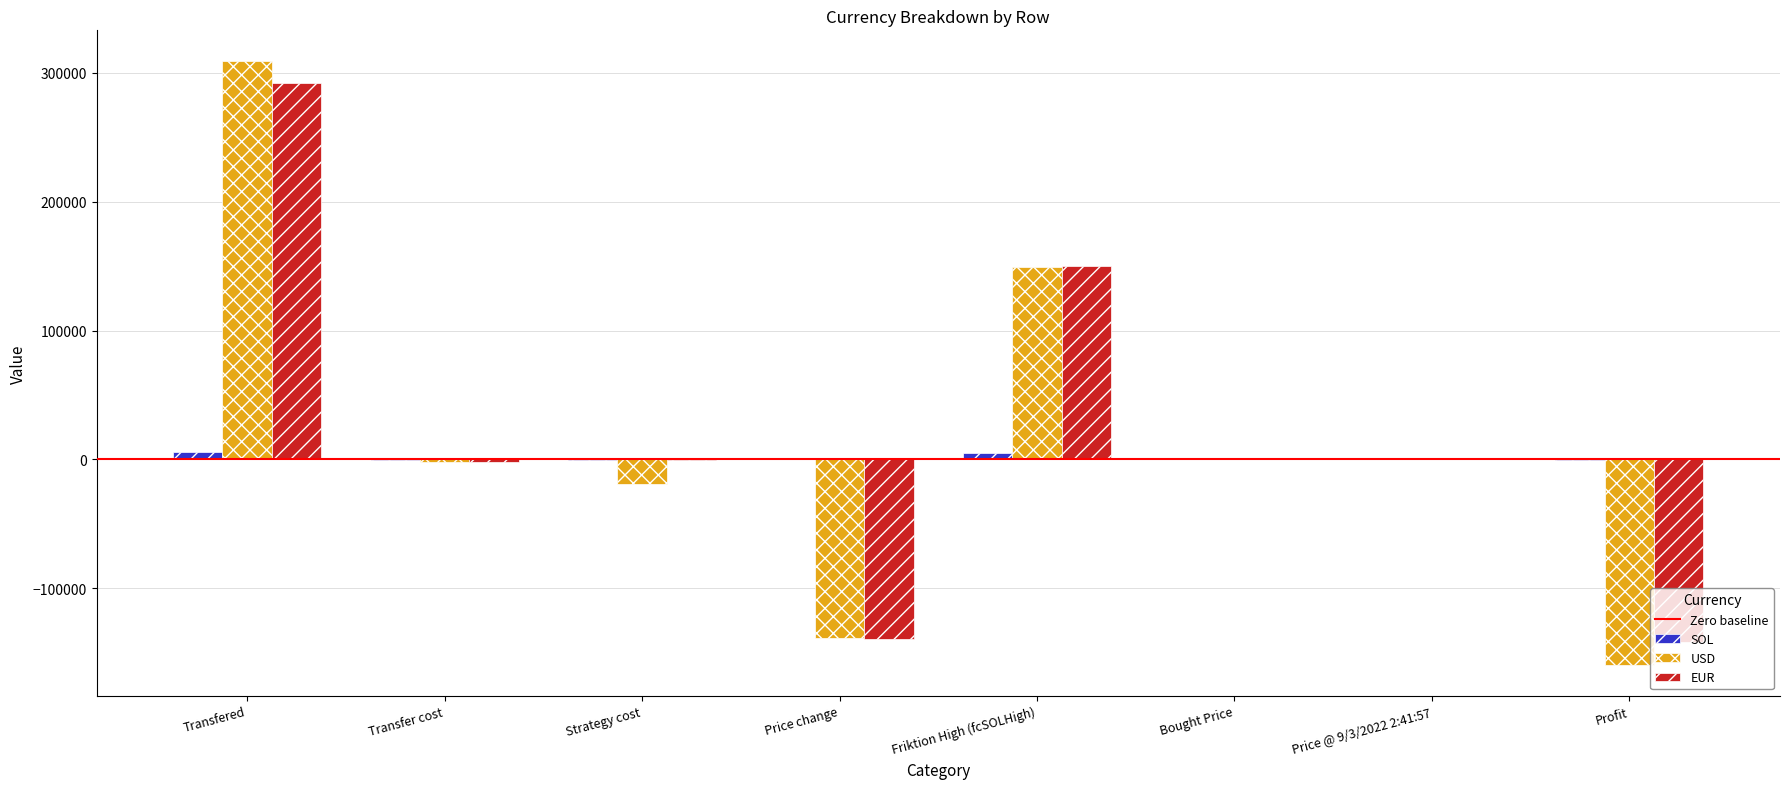

Which series has the largest range (max minus min)?

USD